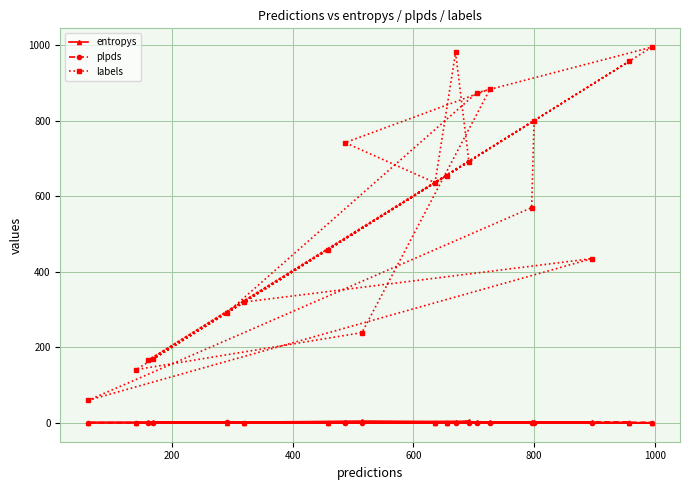

Which series has the widest spread of values?

labels